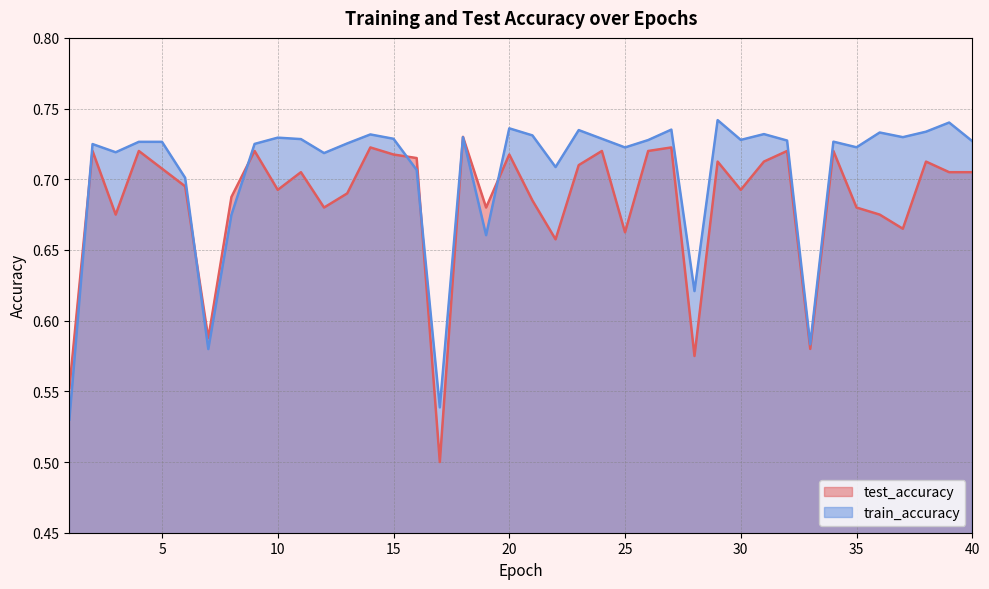

What is the sum of the train_accuracy values at 28 and 36?

1.4